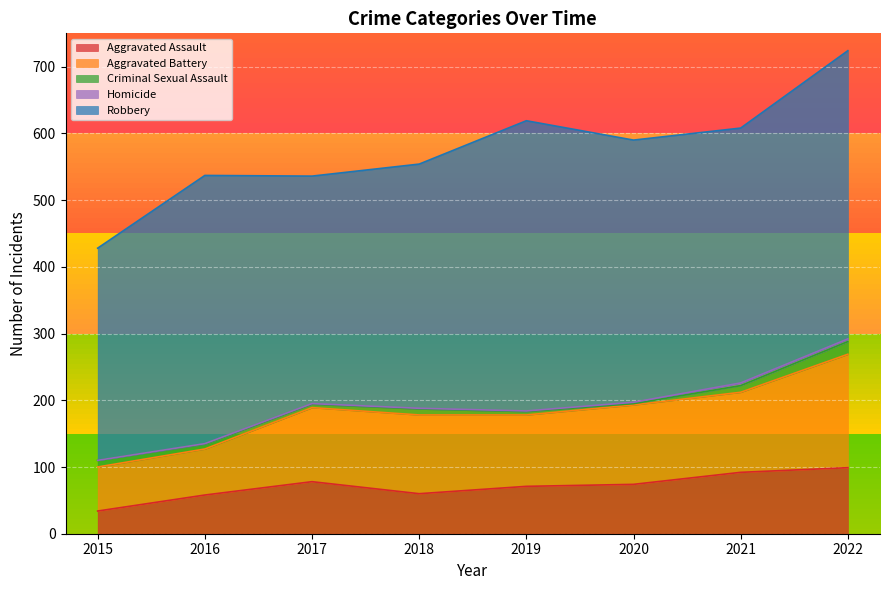

Which has a higher value, 2016 or 2022?

2022